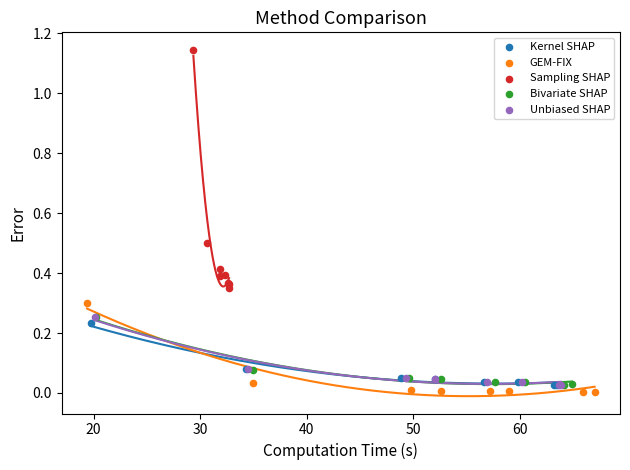

Which series reaches the maximum Y coordinate?

Sampling SHAP